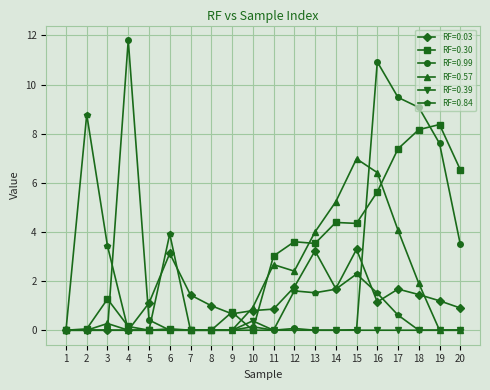

True or false: RF=0.39 has more than 0 interior local peaks.

True